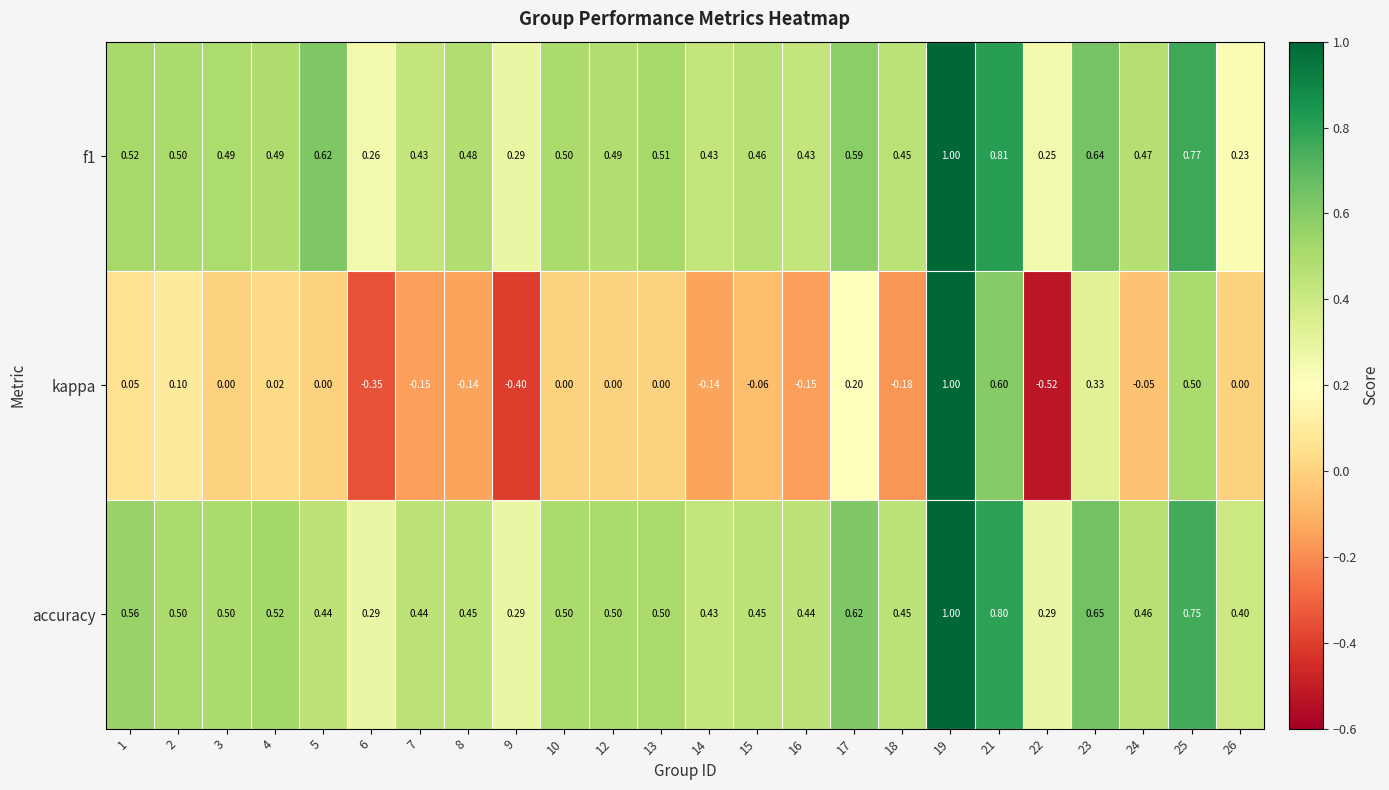

Which series has the largest range (max minus min)?

kappa